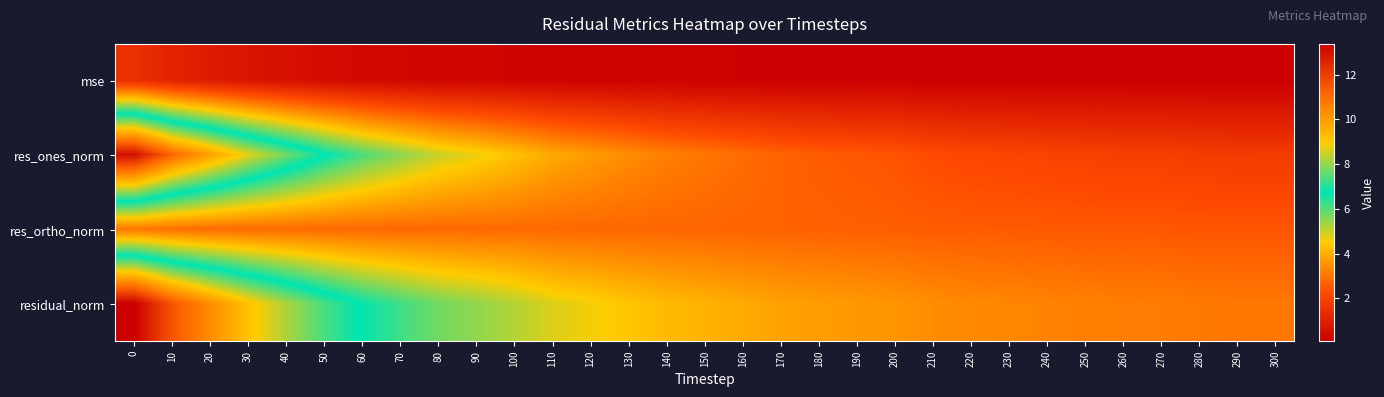

What is the maximum value shown in the chart?

13.4